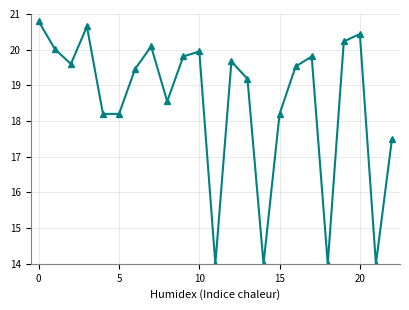

What is the greatest value displayed?

20.8